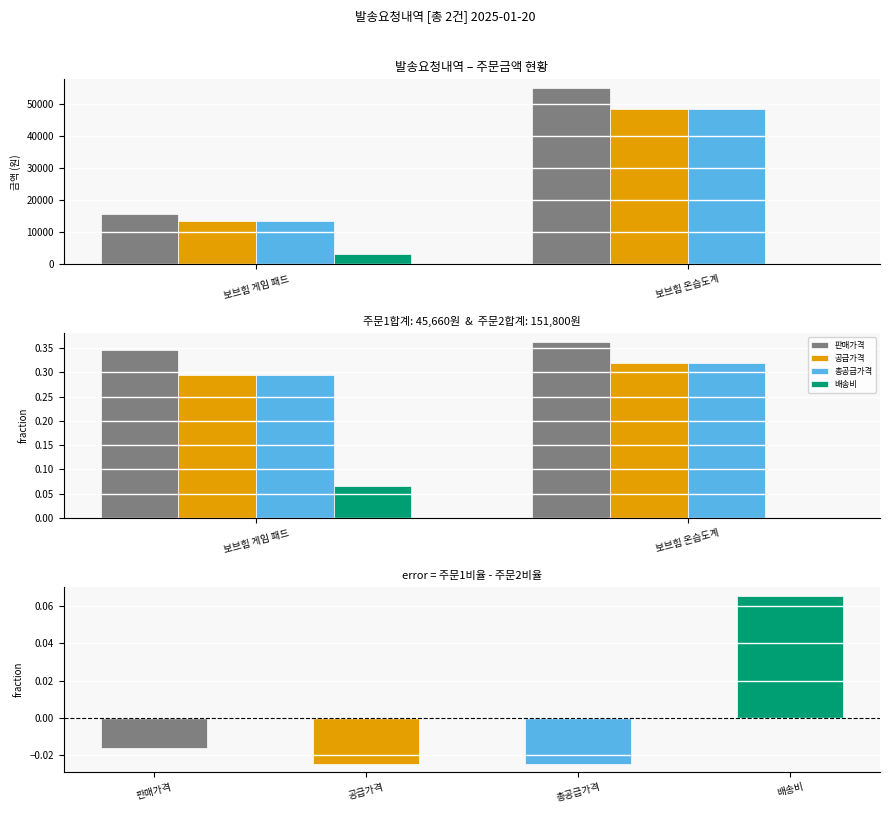

What are all the series names shown in the legend?

판매가격, 공급가격, 총공급가격, 배송비